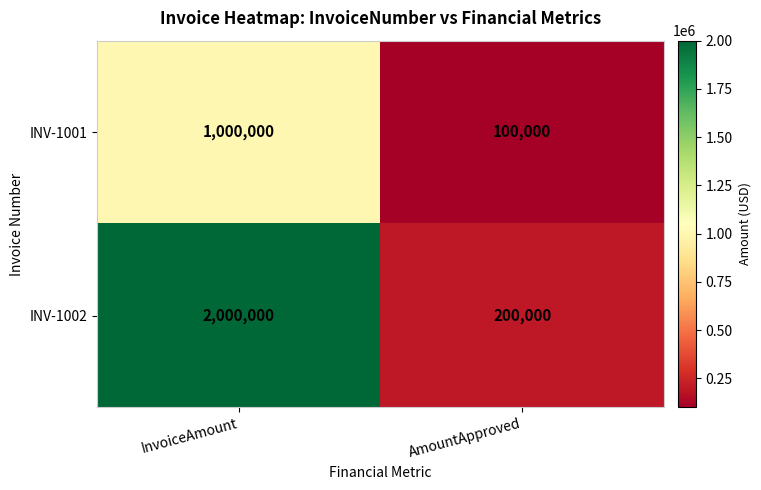

At which category is the sum across all series the highest?

InvoiceAmount